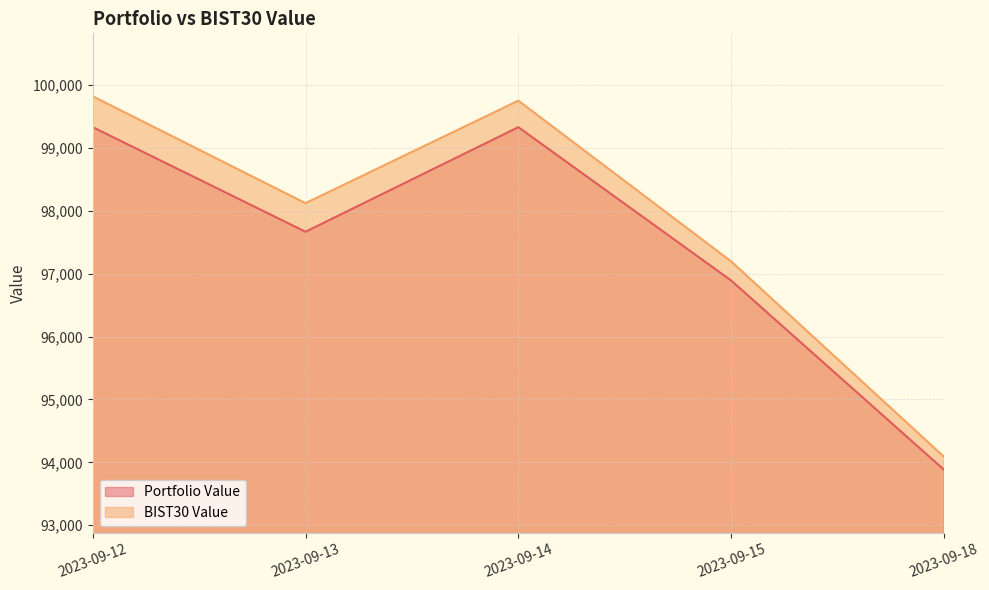

How many values in the BIST30 Value series are below 98120?

2